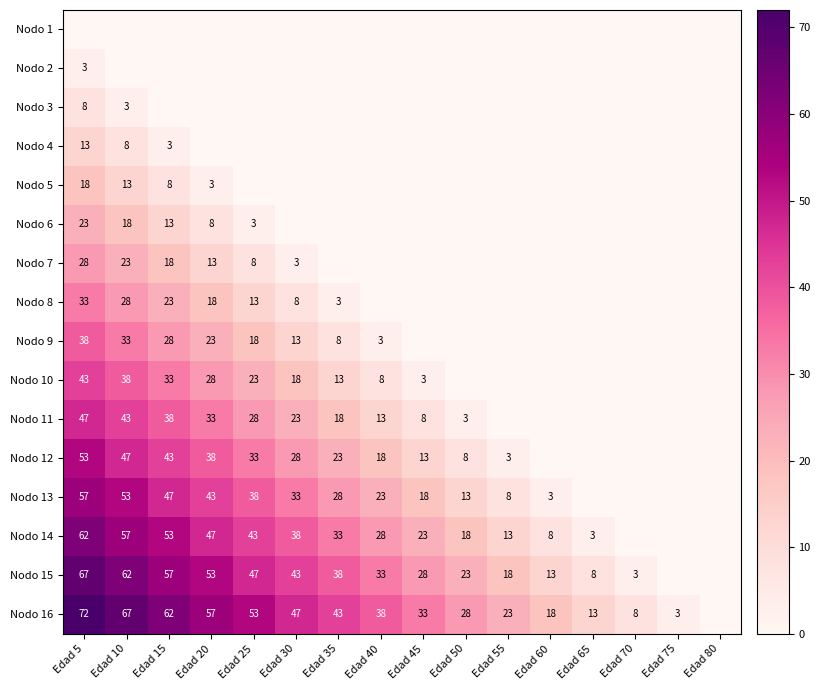

What is the difference between the Nodo 10 values at Edad 30 and Edad 5?

25